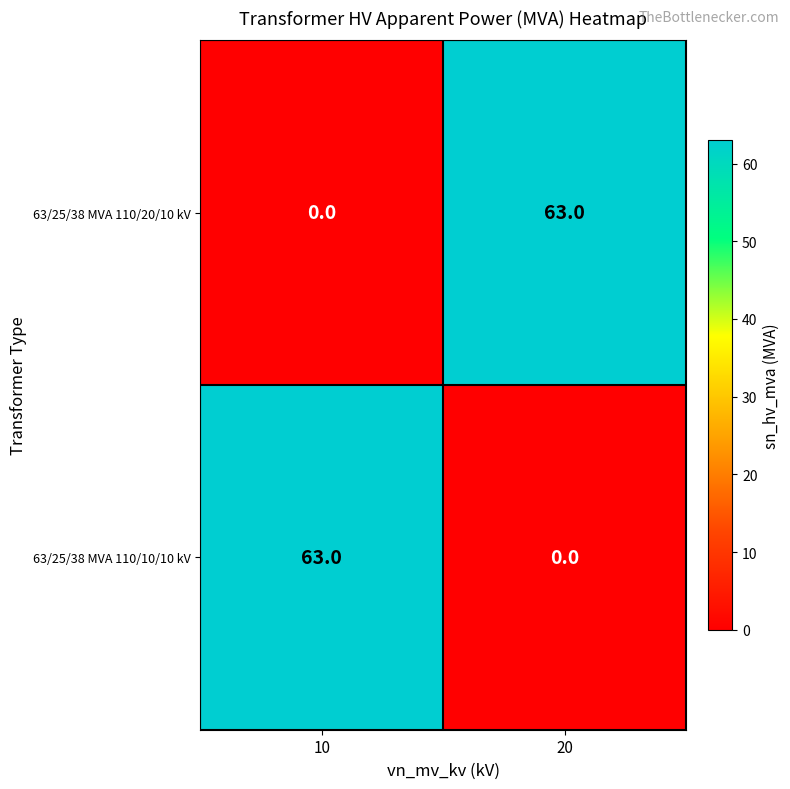

Reading left to right, transcribe all the data shown in this chart.

63/25/38 MVA 110/20/10 kV: 10=0	20=63
63/25/38 MVA 110/10/10 kV: 10=63	20=0